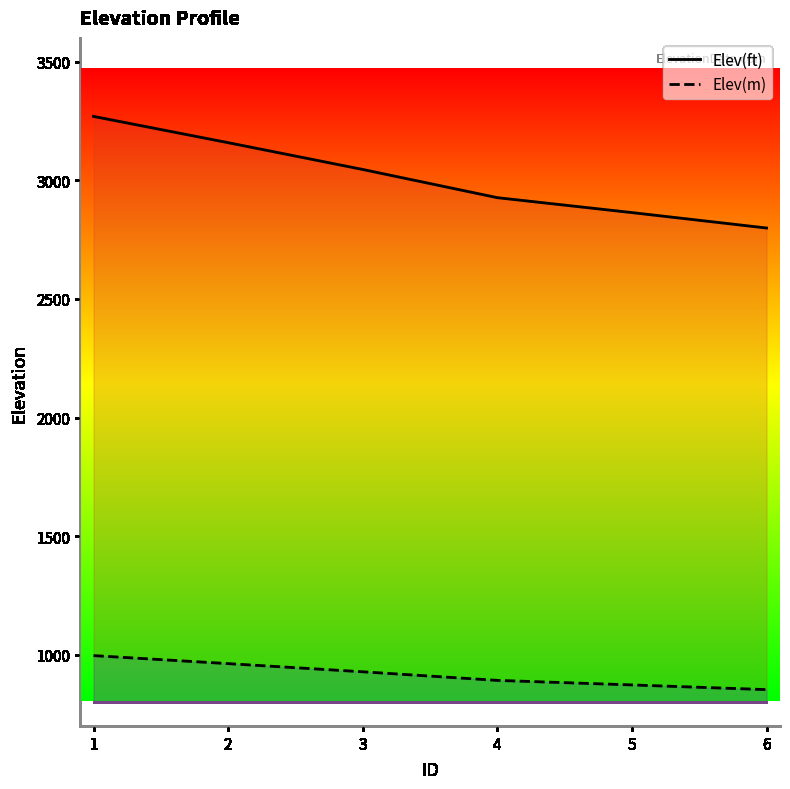

List the series in order of their overall mean, lowest first.

Elev(m), Elev(ft)